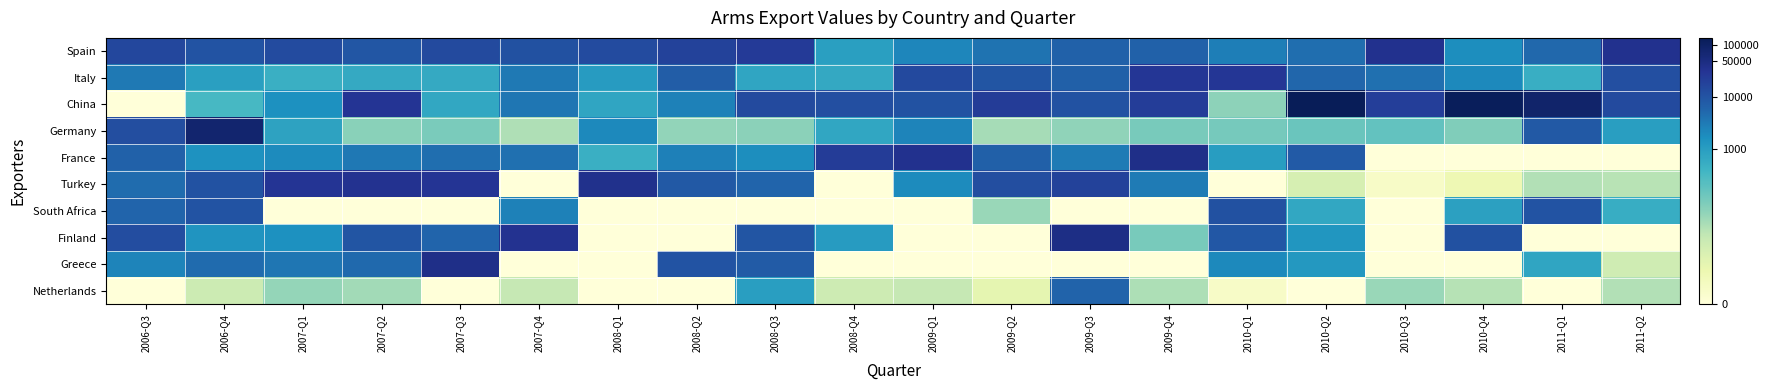

What is the greatest value displayed?

11.8